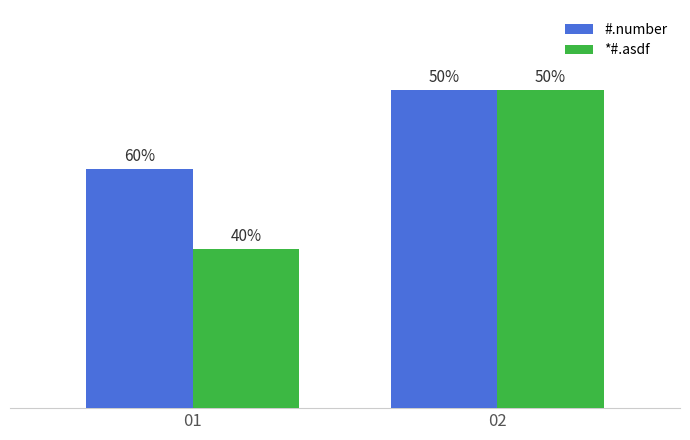

List the series in order of their peak value, highest first.

#.number, *#.asdf